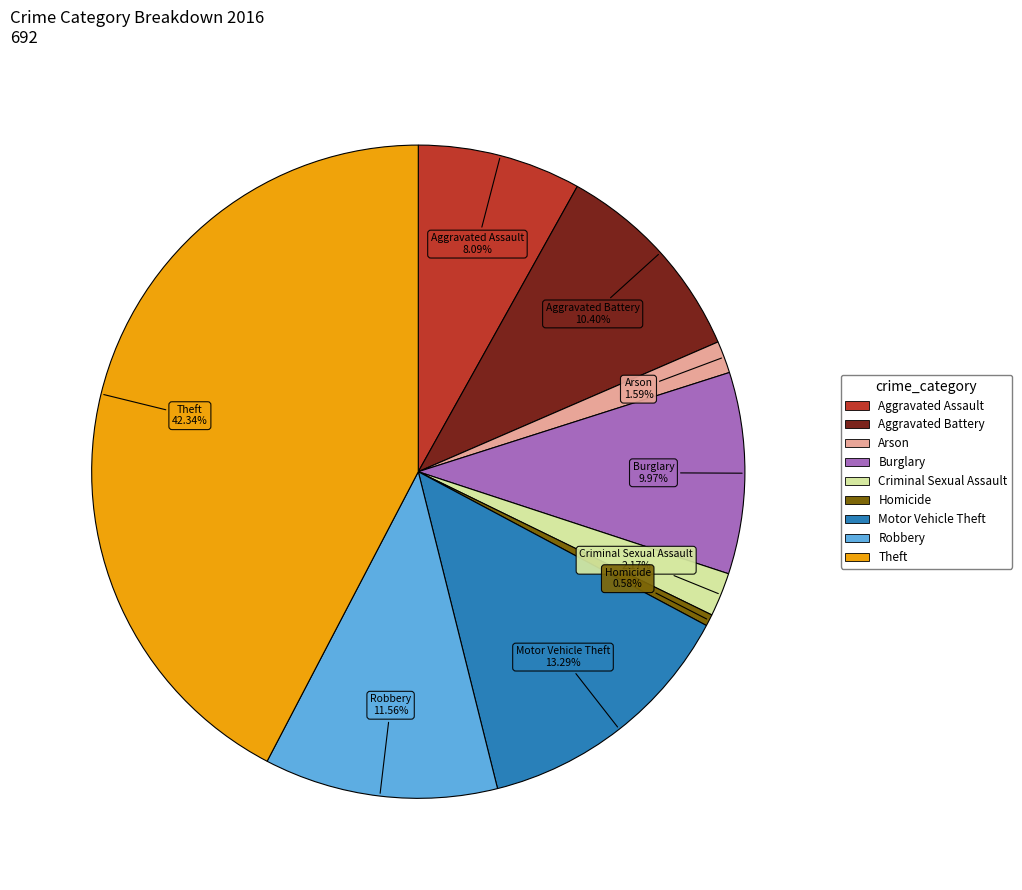

What percentage do Aggravated Battery and Aggravated Assault together represent?

18.5%